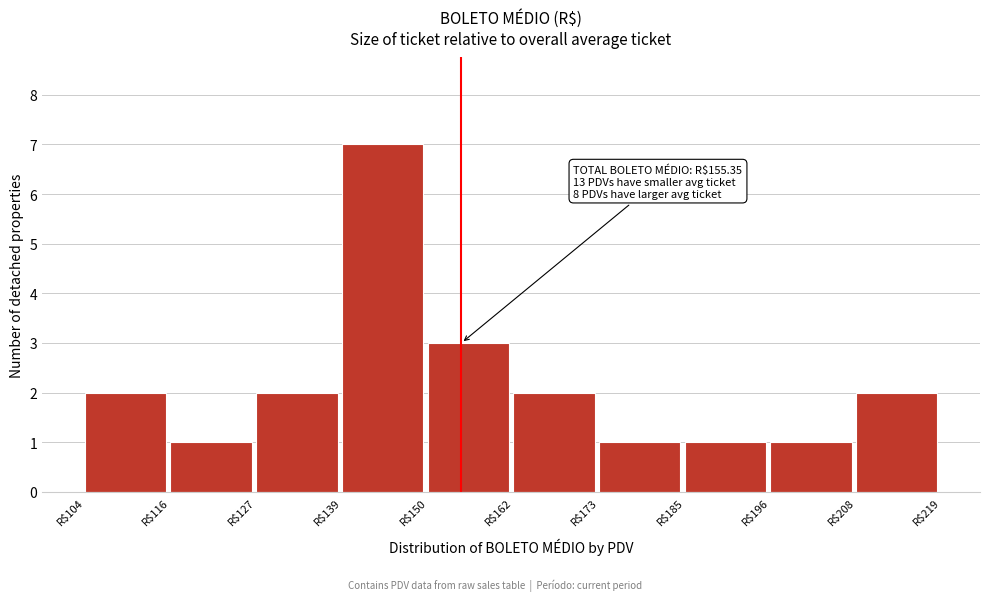

Which range on the x-axis has the tallest bar?

140 to 150